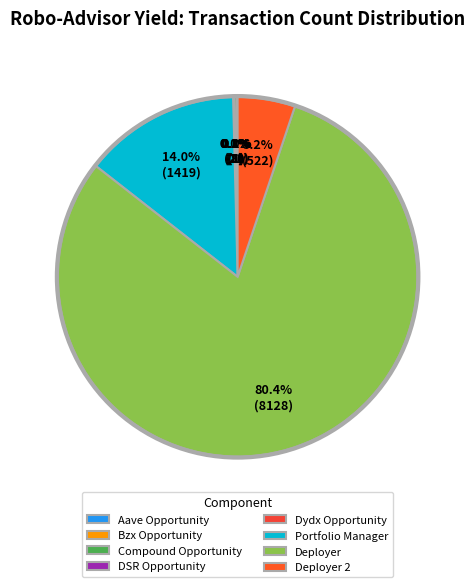

Is it true that Dydx Opportunity is 0% of the pie?

True